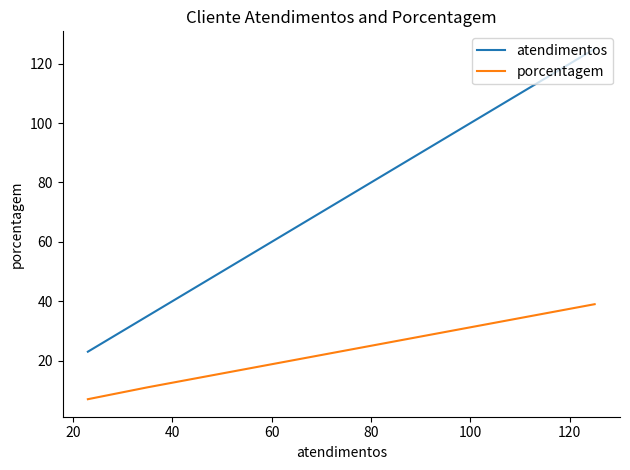

Which series has the largest total across all categories?

atendimentos